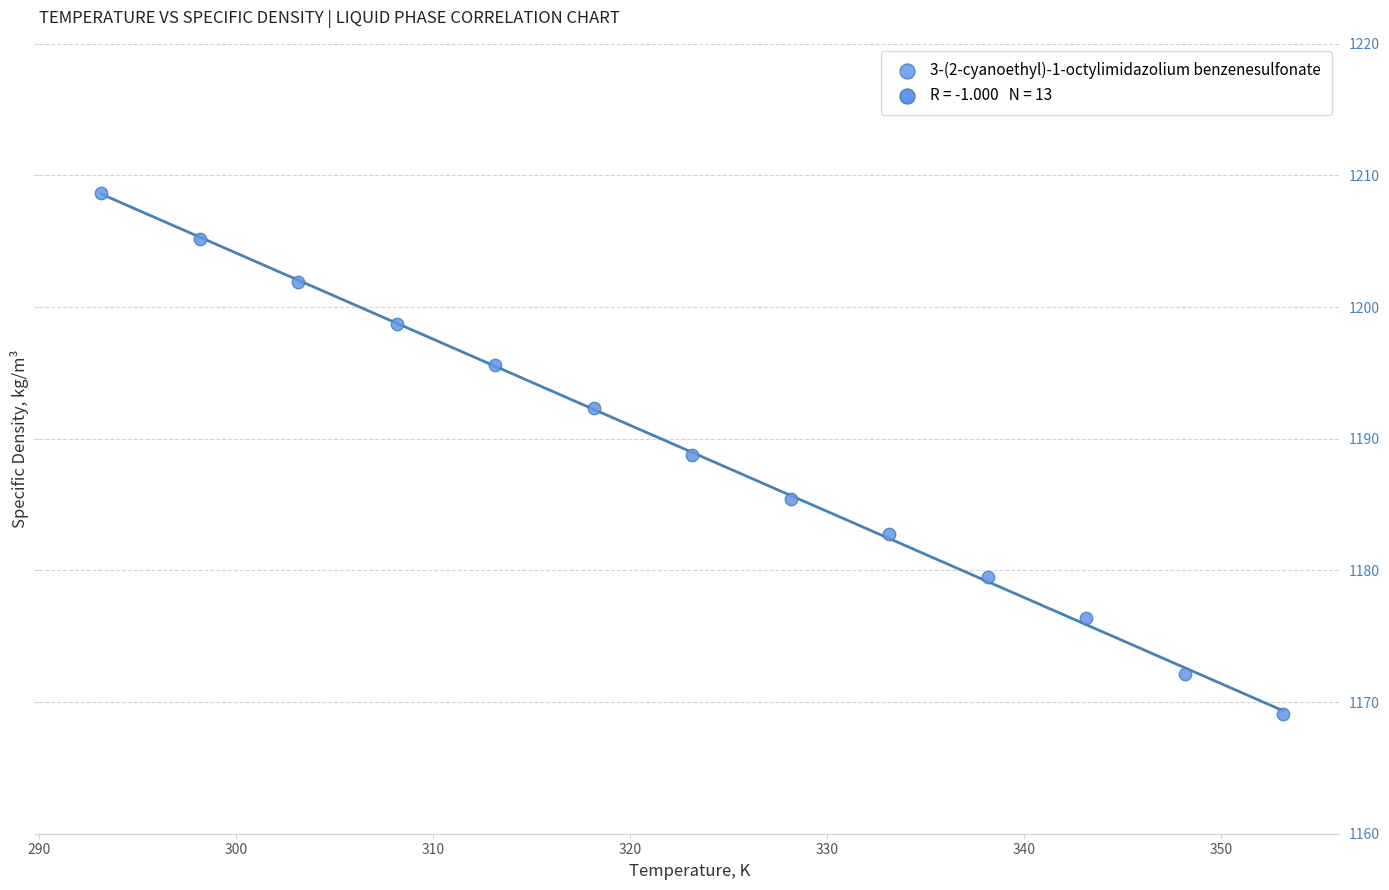

What Y value in the scatter plot is closest to 1188?

1188.8